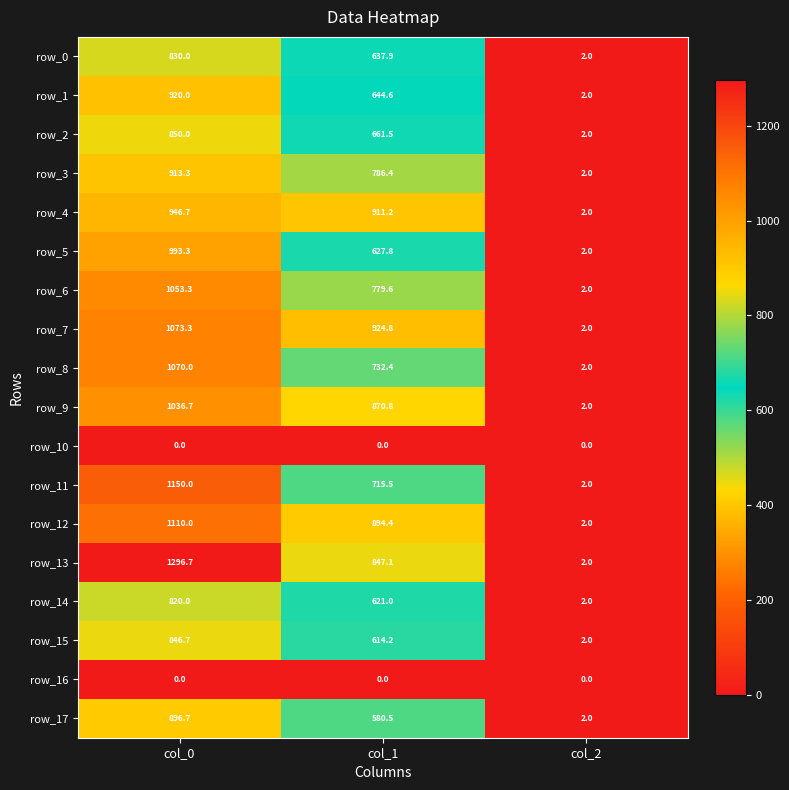

True or false: row_3 has a value of 913.3 at col_0.

True